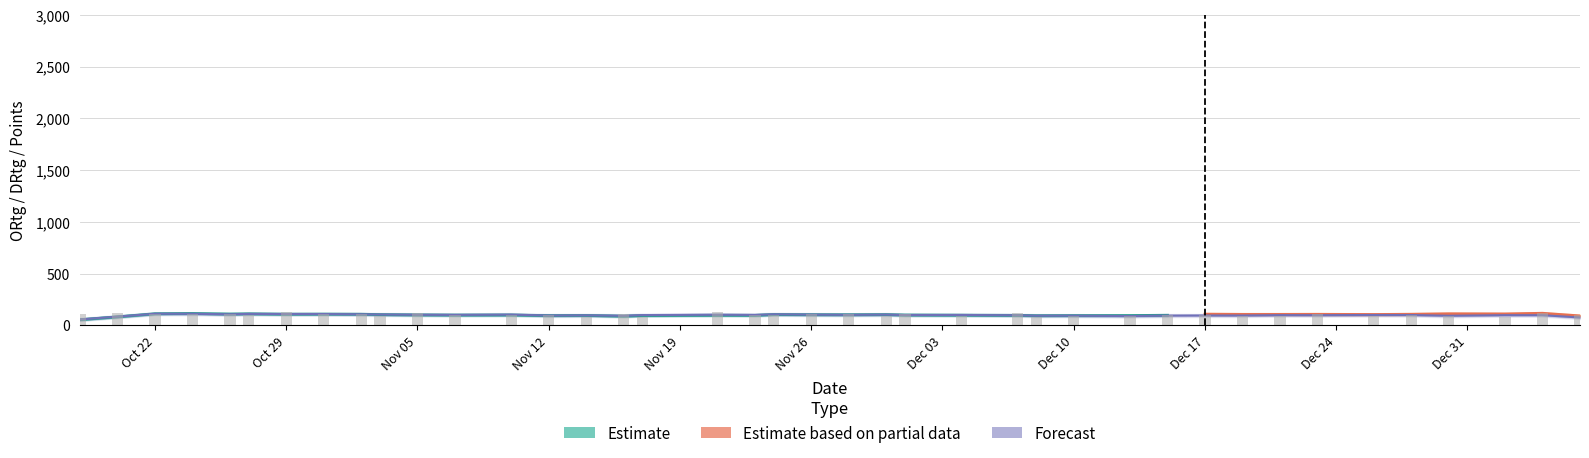

True or false: DRtg has a value of 144.1 at 26.

True